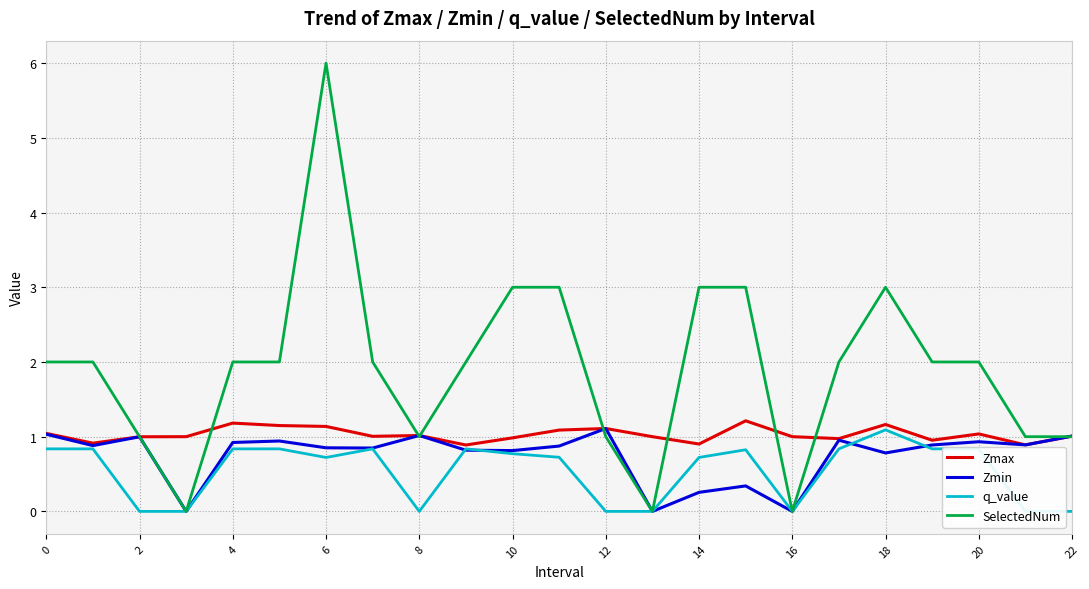

At which label is q_value closest to 0?

2